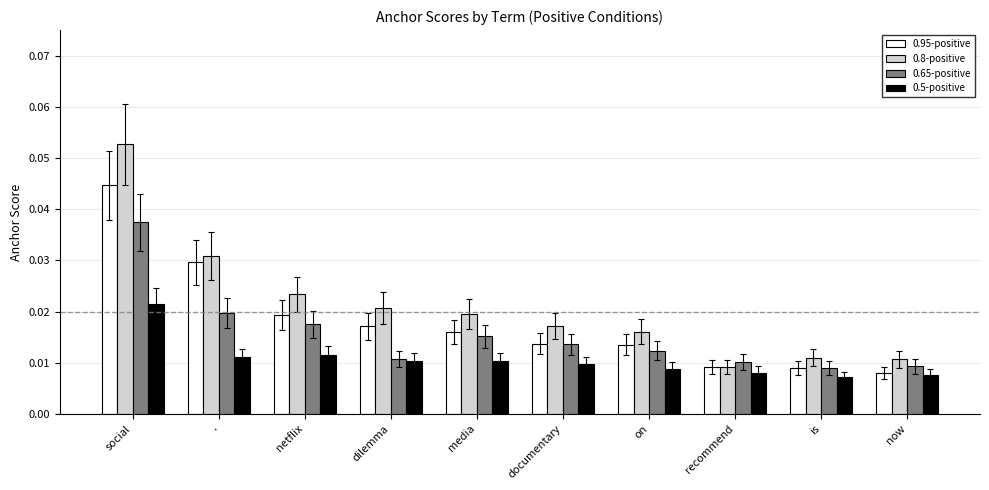

Is the value of 0.65-positive at netflix greater than the value of 0.5-positive at .?

Yes